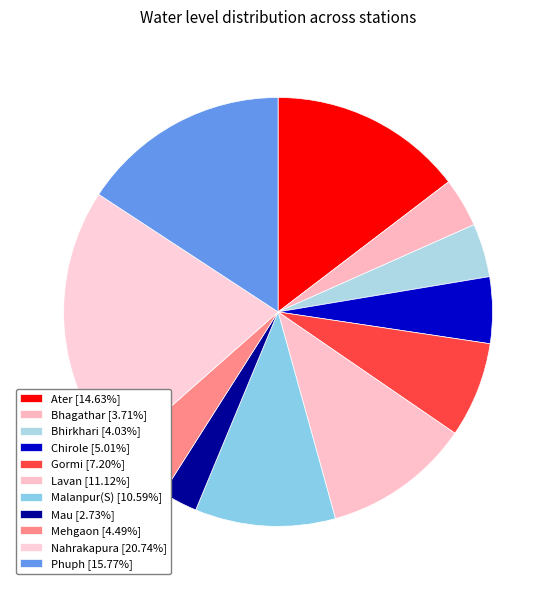

Rank the categories by value from highest to lowest.

Nahrakapura, Phuph, Ater, Lavan, Malanpur(S), Gormi, Chirole, Mehgaon, Bhirkhari, Bhagathar, Mau